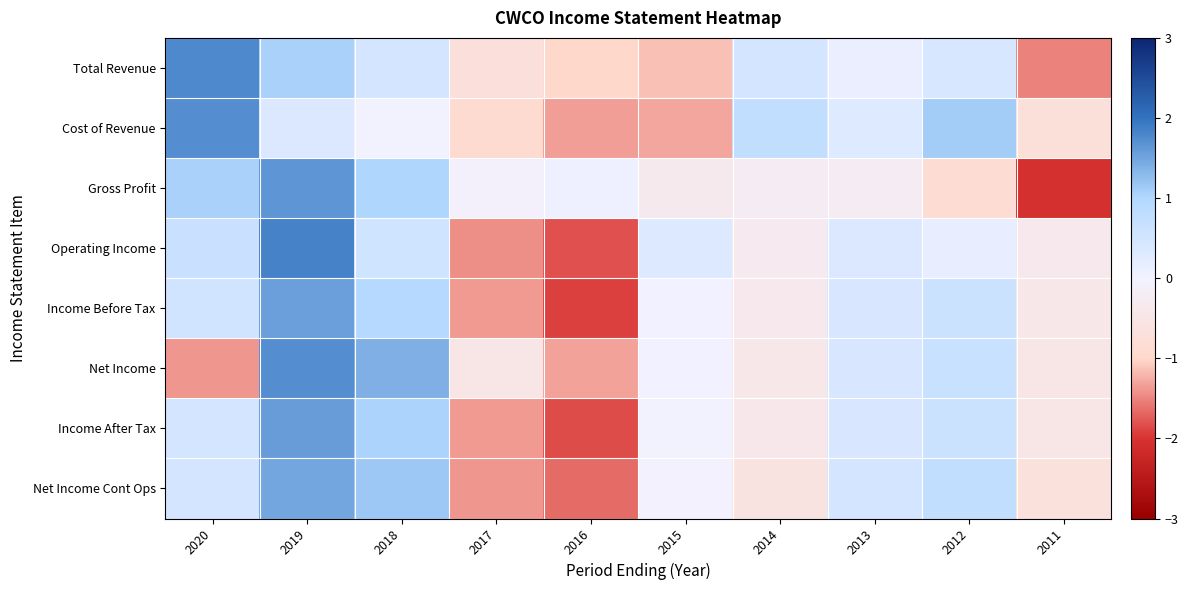

What is the total value across all series at 2013?

2.2